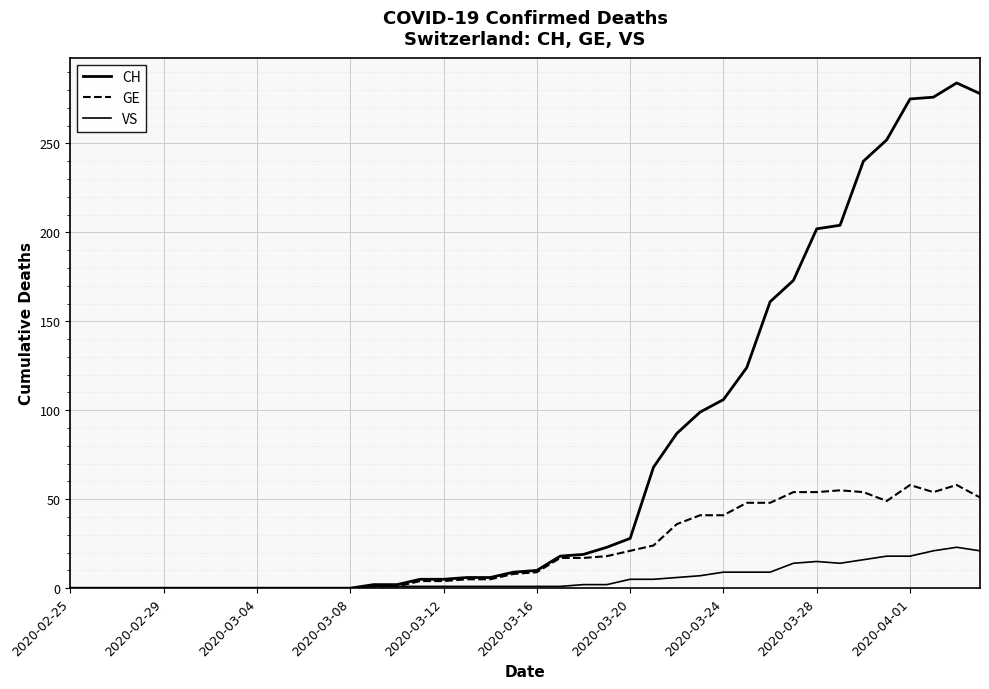

Reading right to left, what are all the values shown in this chart?

CH: 278	284	276	275	252	240	204	202	173	161	124	106	99	87	68	28	23	19	18	10	9	6	6	5	5	2	2	0	0	0	0	0	0	0	0	0	0	0	0	0
GE: 51	58	54	58	49	54	55	54	54	48	48	41	41	36	24	21	18	17	17	9	8	5	5	4	4	1	1	0	0	0	0	0	0	0	0	0	0	0	0	0
VS: 21	23	21	18	18	16	14	15	14	9	9	9	7	6	5	5	2	2	1	1	1	1	1	1	1	1	1	0	0	0	0	0	0	0	0	0	0	0	0	0